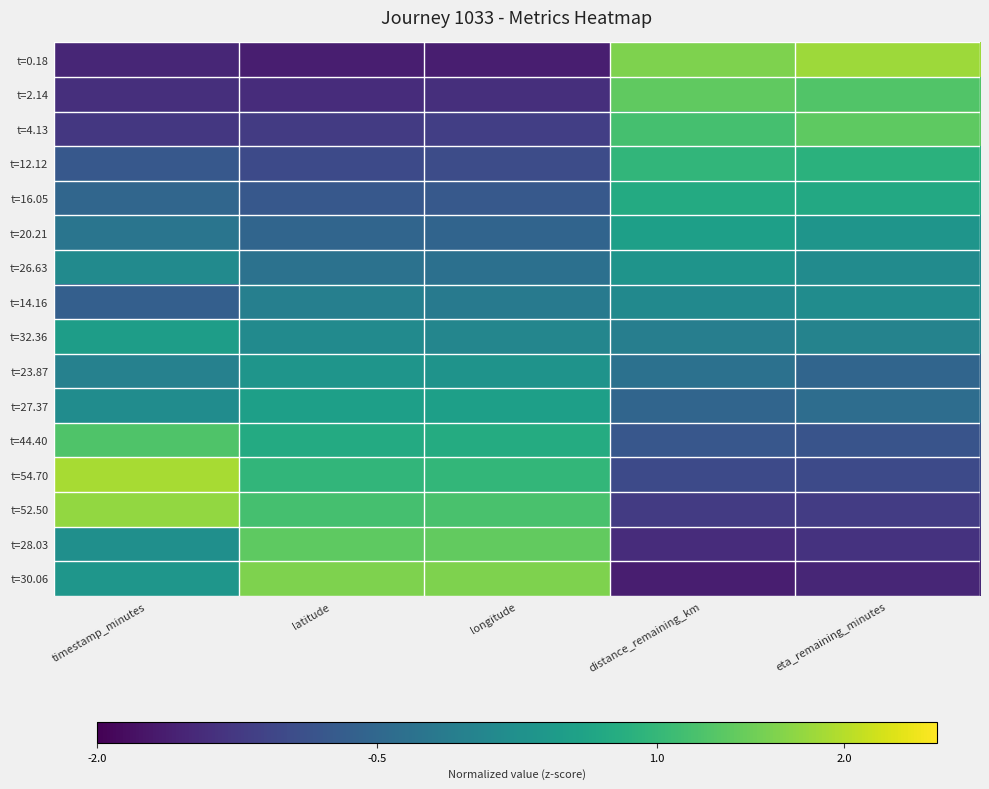

At which category is the sum across all series the highest?

latitude